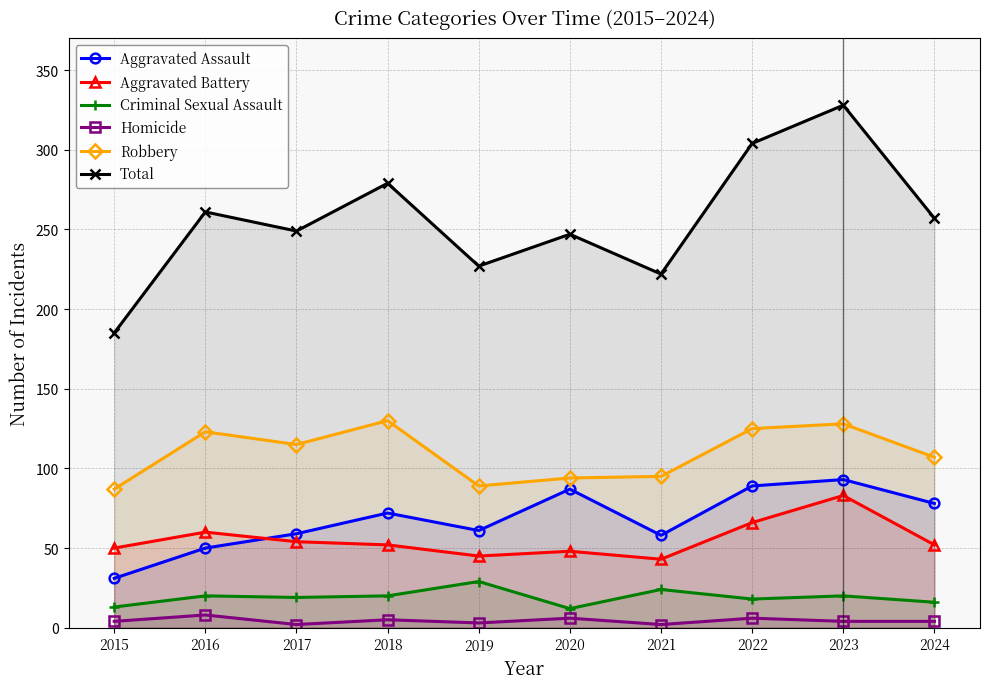

The Robbery series shows 153 at 2020. True or false?

False